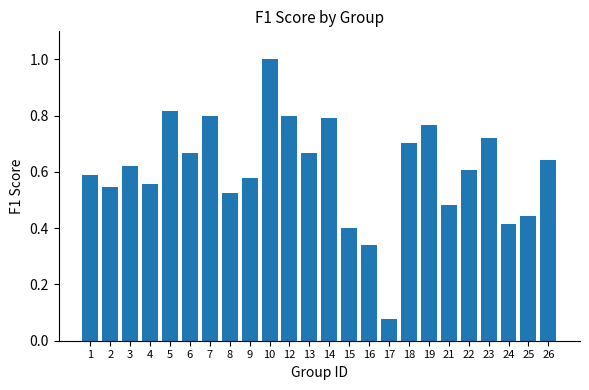

The chart shows a value of 0.6 at 4. True or false?

True